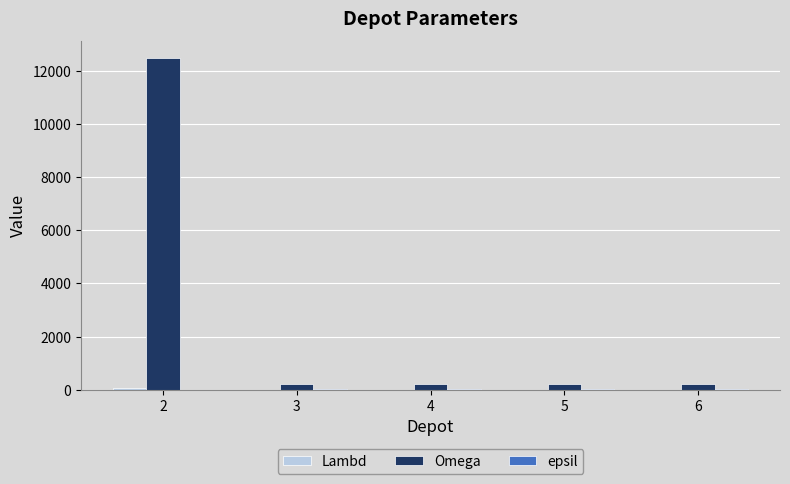

What is the sum of the Omega values at 4 and 3?

400